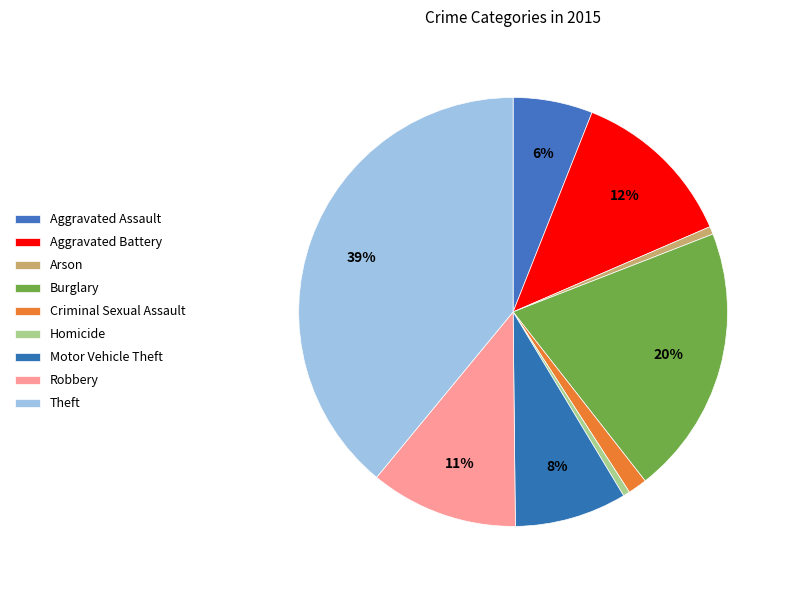

How many slices are in this pie chart?

9